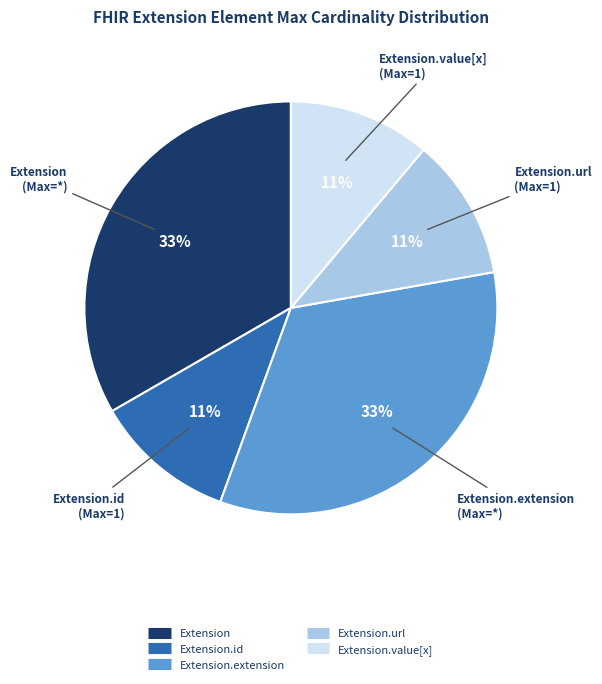

Is there any slice that represents more than half of the pie?

No